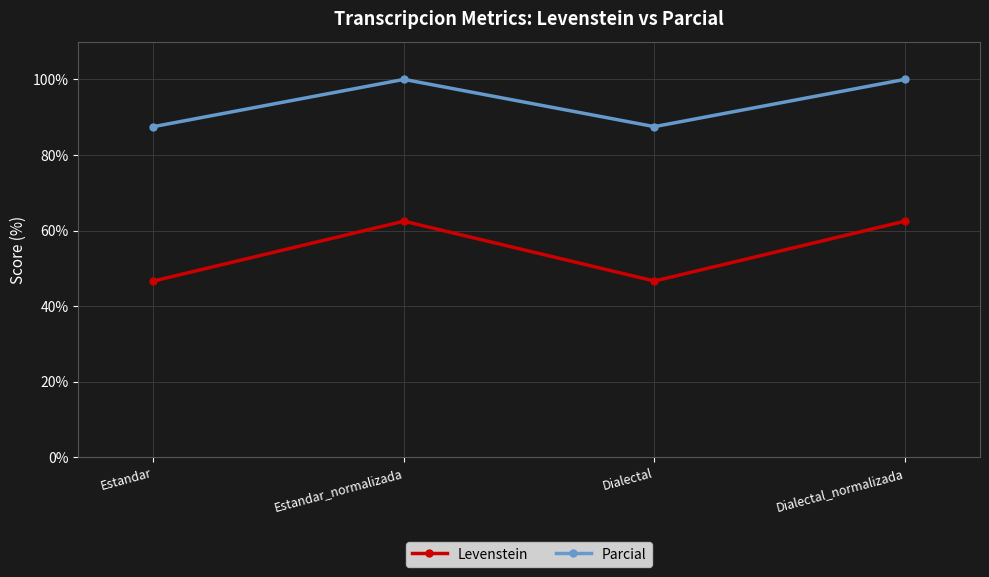

What is the label of the 2nd point from the left?

Estandar_normalizada